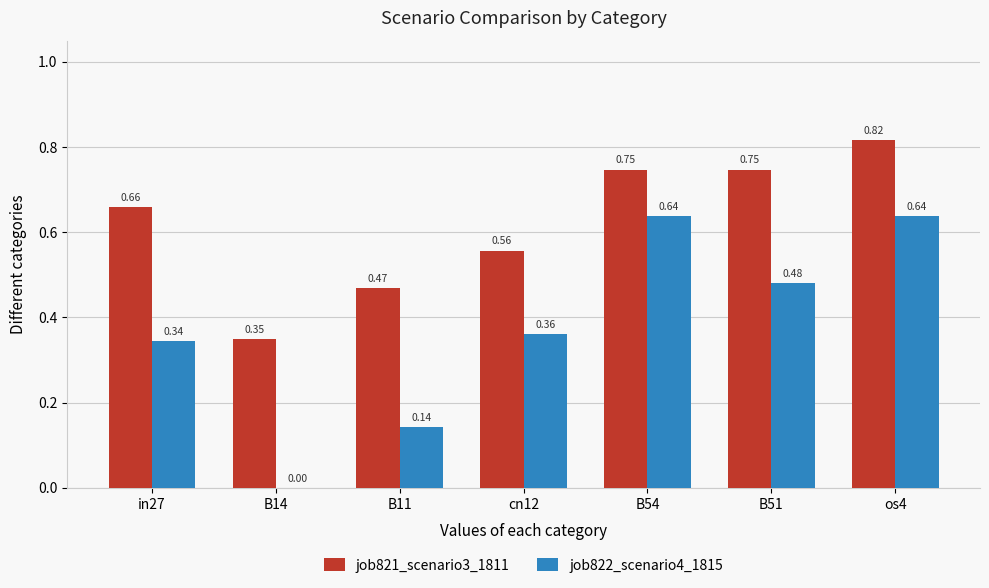

What is the total value across all series at B54?

1.4